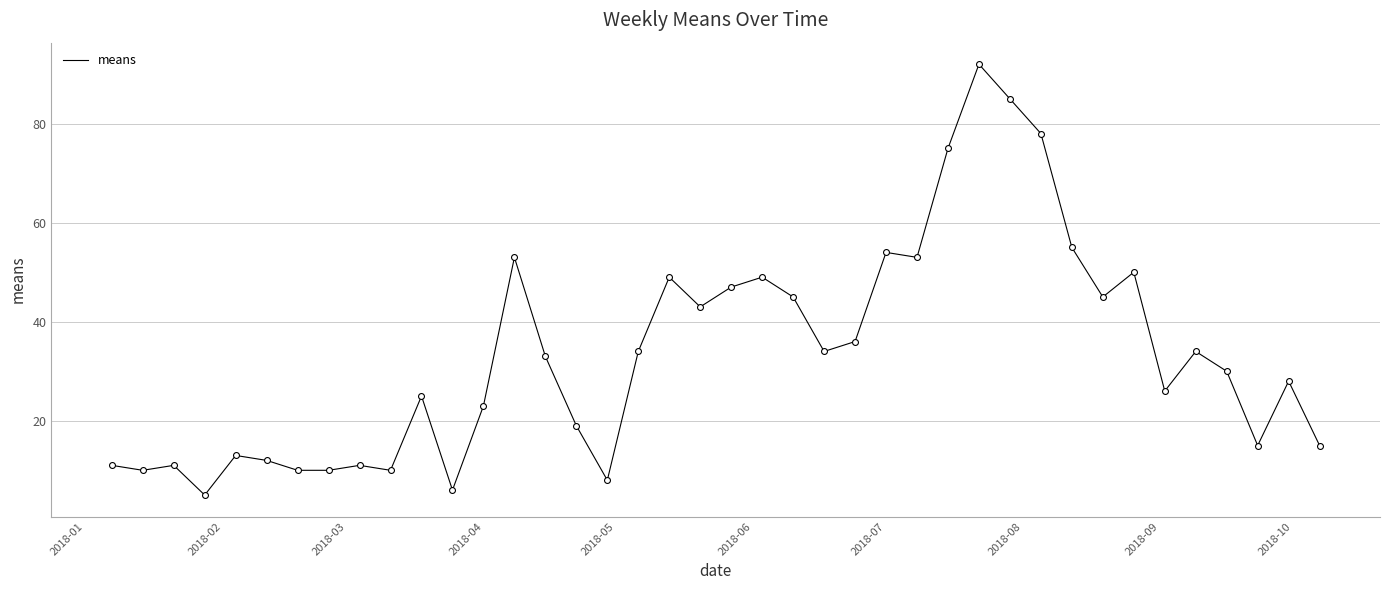

What is the smallest value displayed?

5